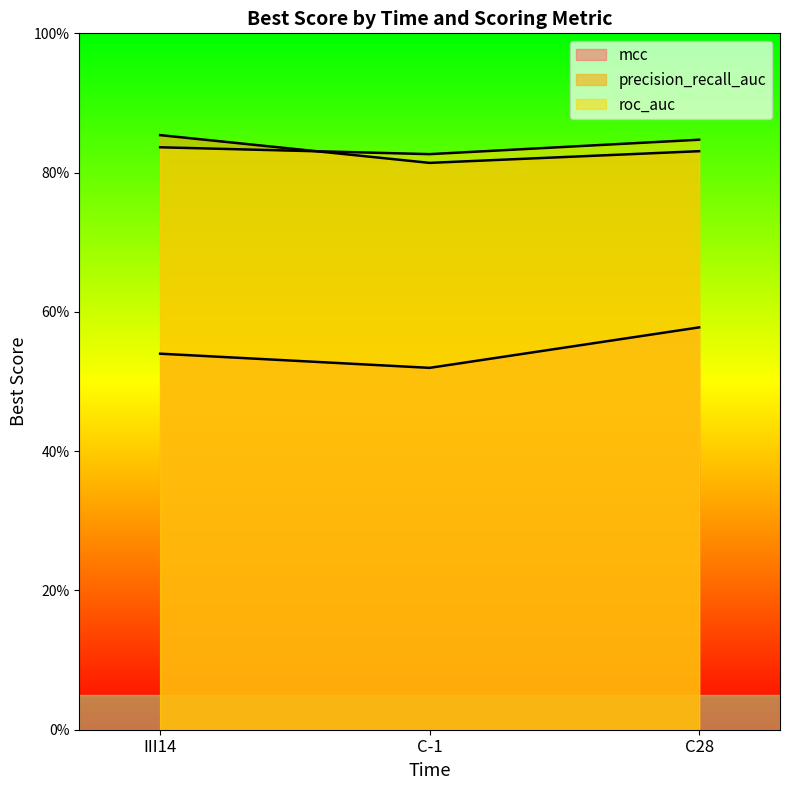

Rank the categories by mcc value from lowest to highest.

C-1, III14, C28